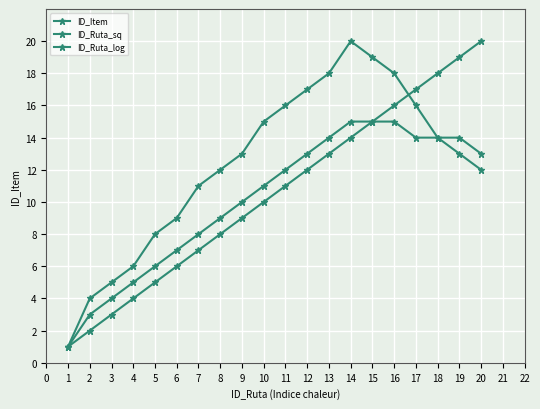

The value of ID_Item at 18 is 7. True or false?

False